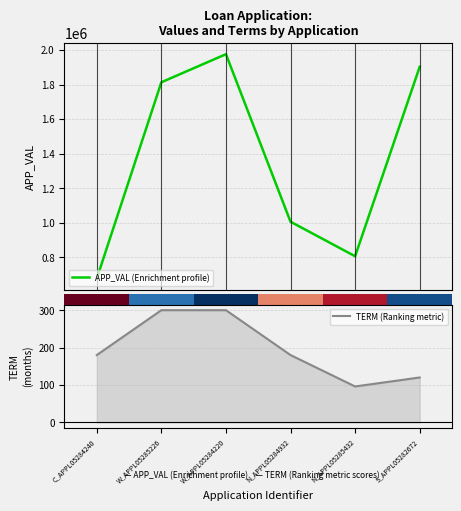

How many bars are there in each group?

2